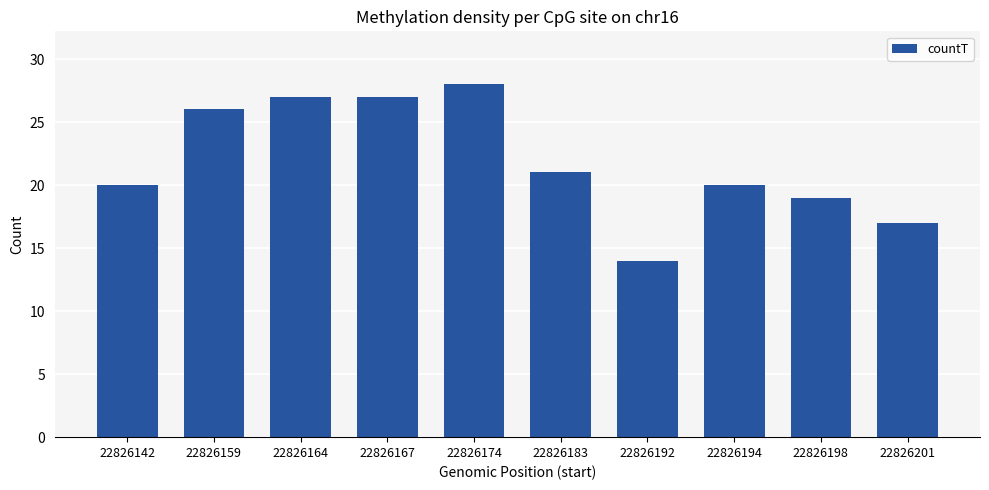

Which label corresponds to the largest value in the chart?

22826174